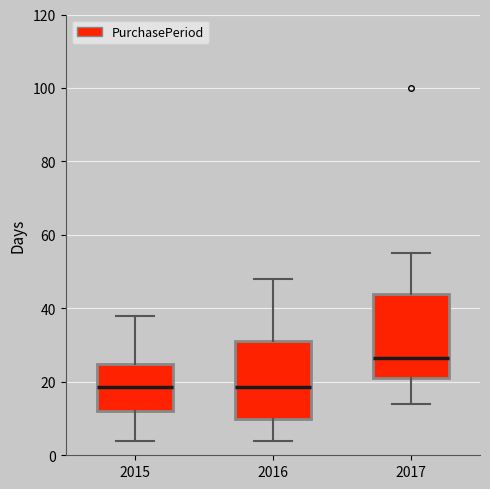

Where does the upper whisker of the box at x = 2017 end on the y-axis? The values are not printed on the chart, so give them approximately, as read against the axis.

56